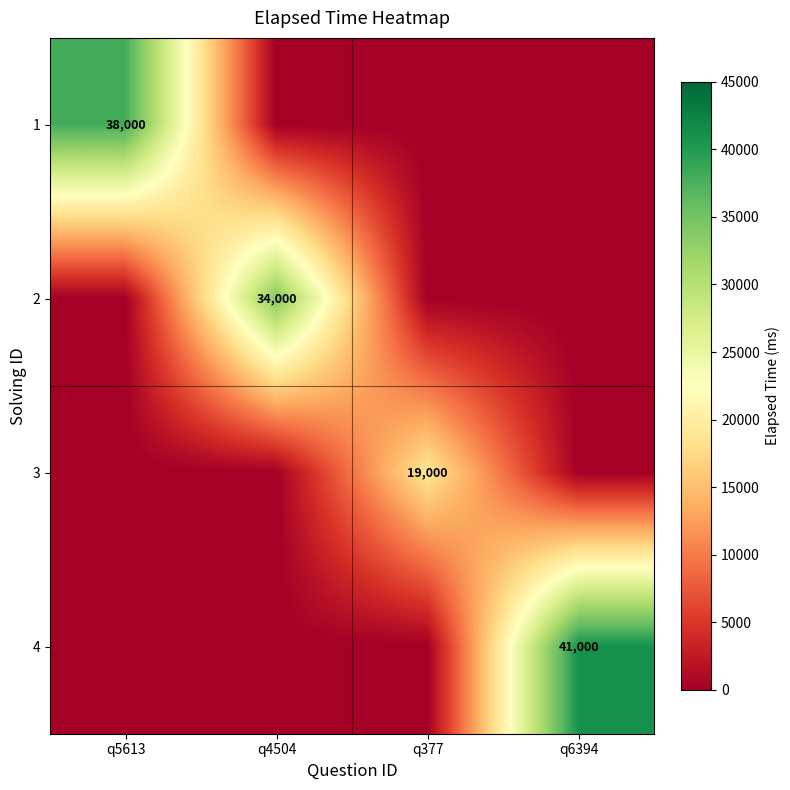

Is it true that 4 equals 16422 at q6394?

False